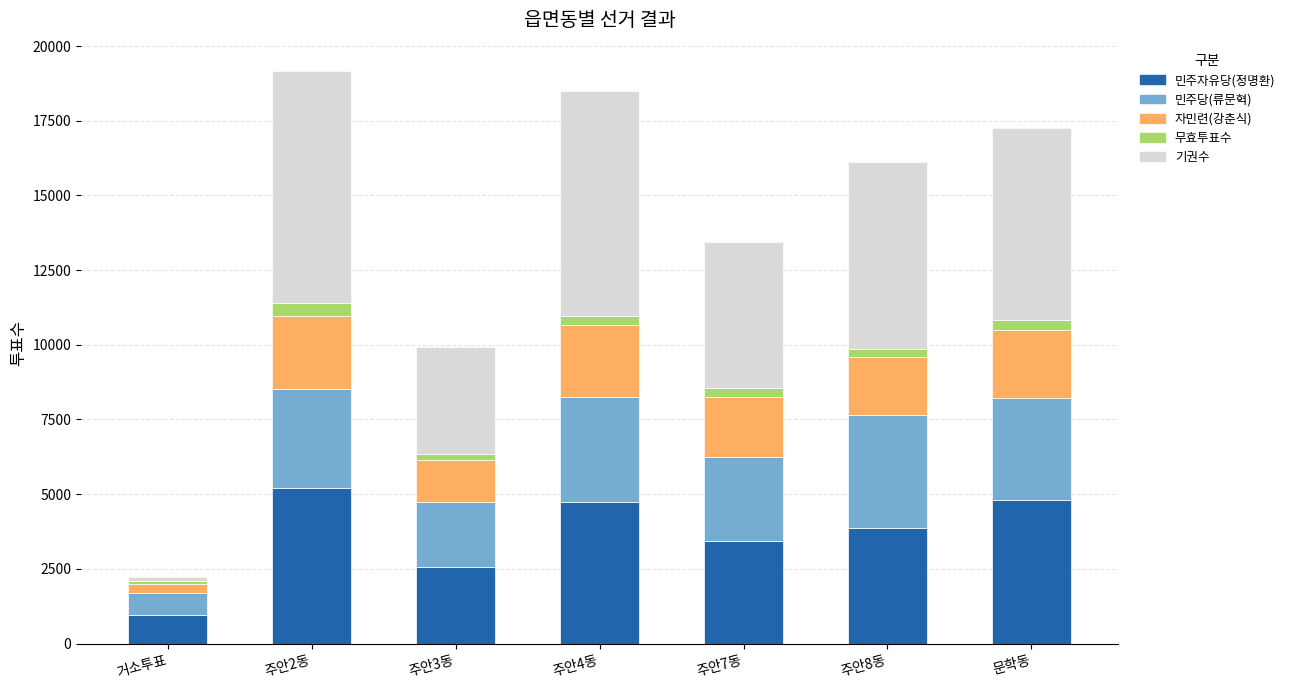

How many bars are there in total?

7